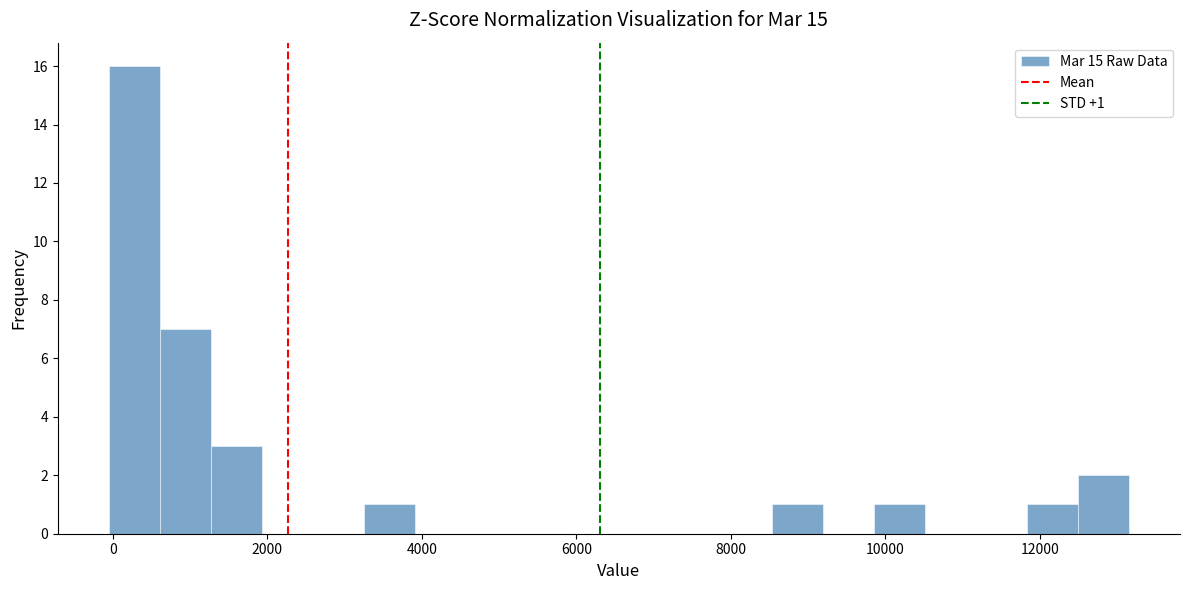

Around what value on the x-axis is the tallest bar? Give the approximate position of its centre, as read against the axis.

200